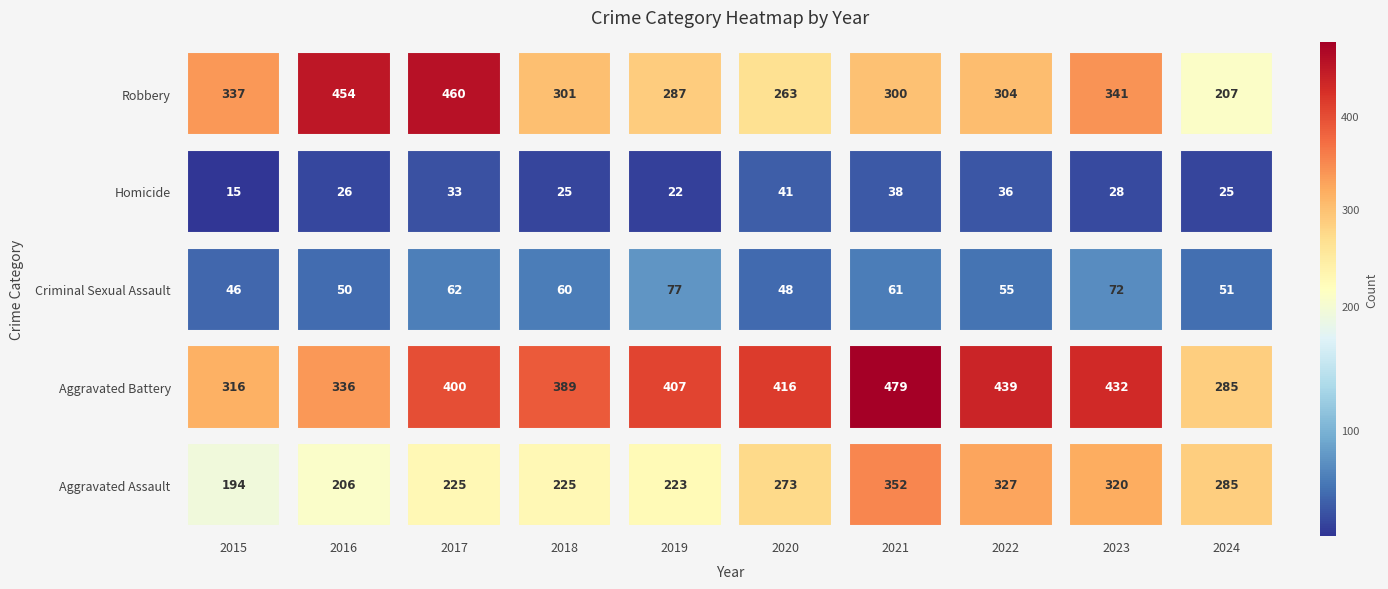

Where does the Homicide series first go above 28?

2017